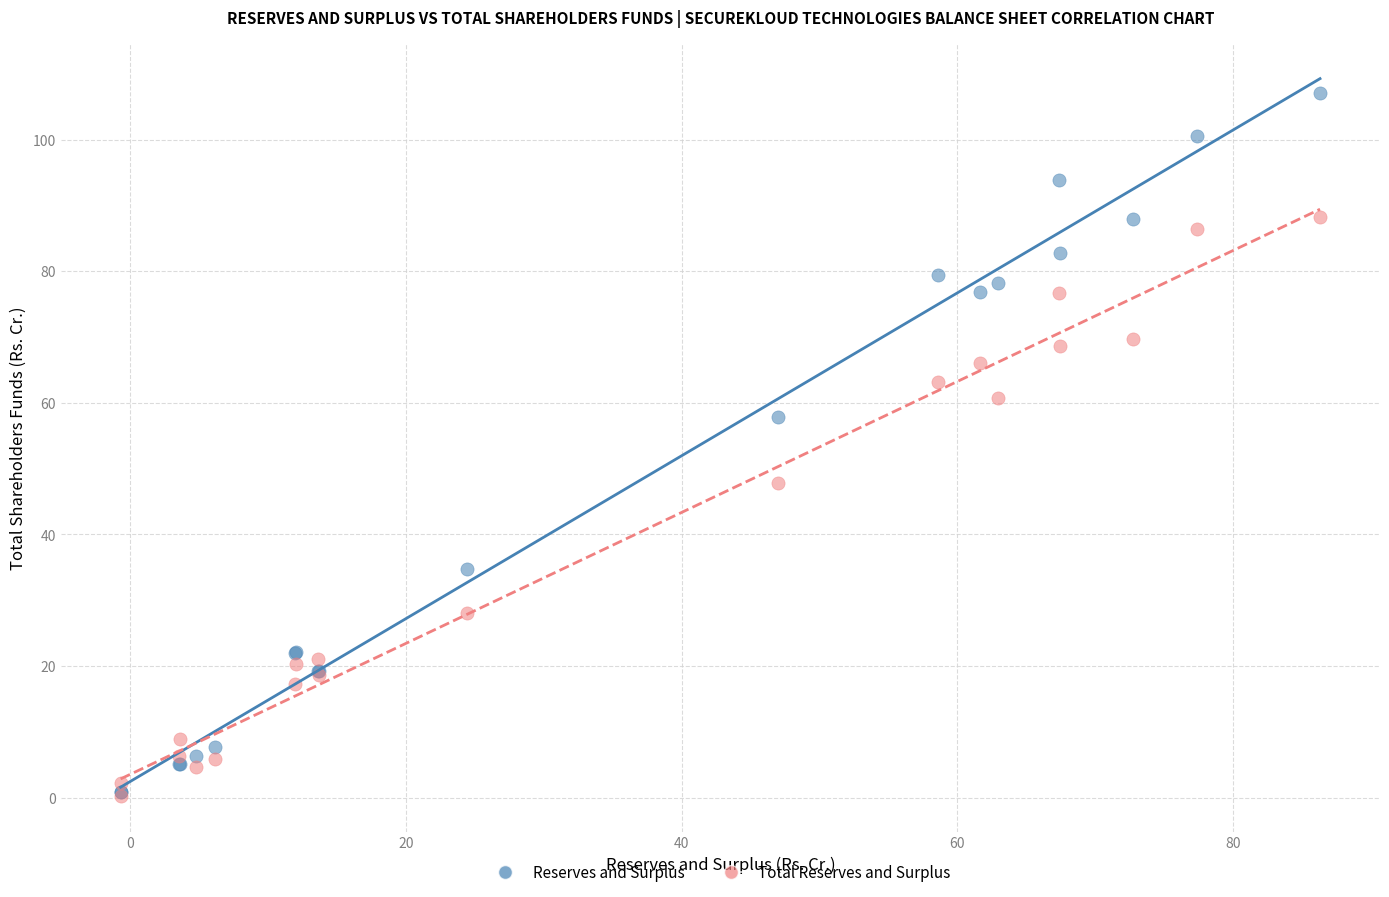

In the Total Reserves and Surplus series, what Y value is closest to 44?

47.8